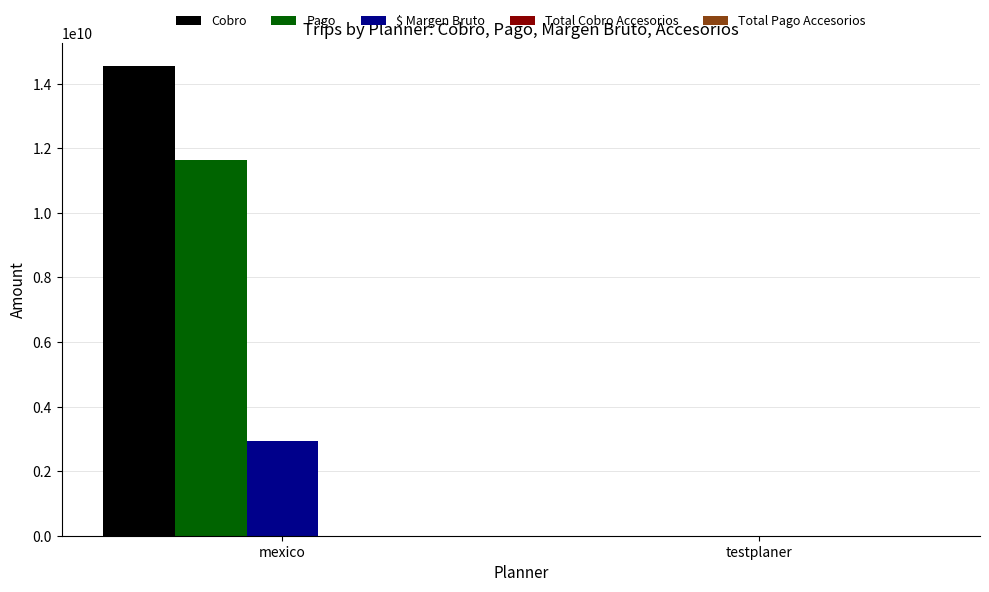

What is the greatest value displayed?

14541506027.0